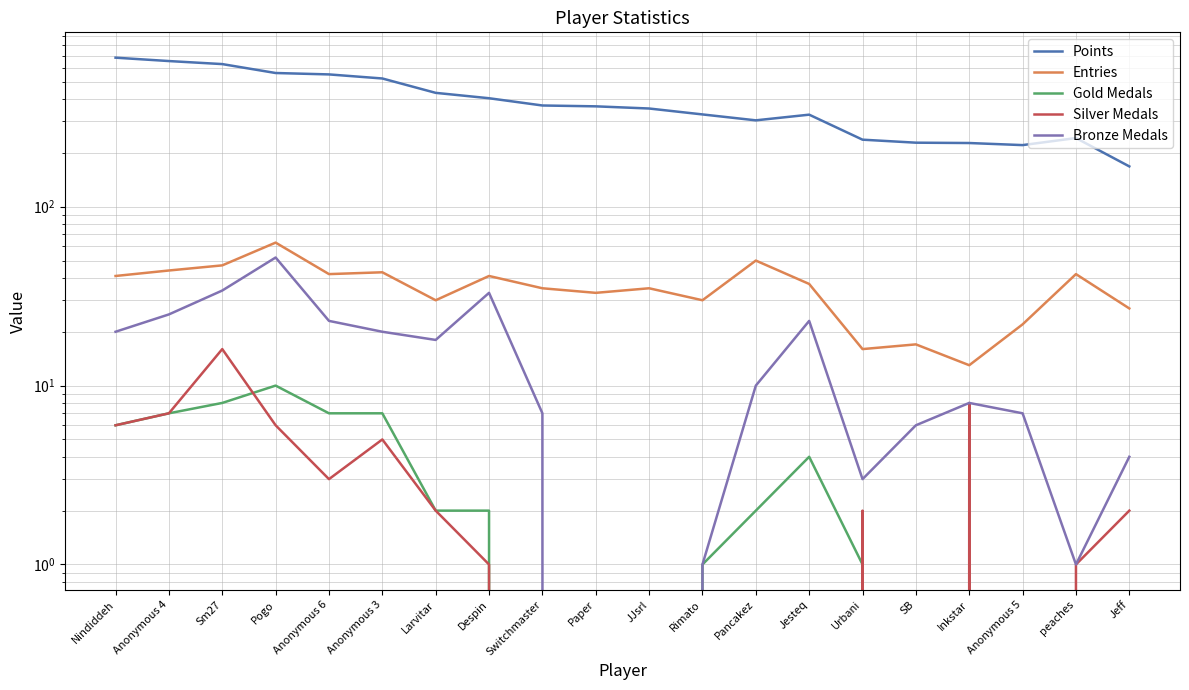

What is the label of the 5th point from the right?

SB